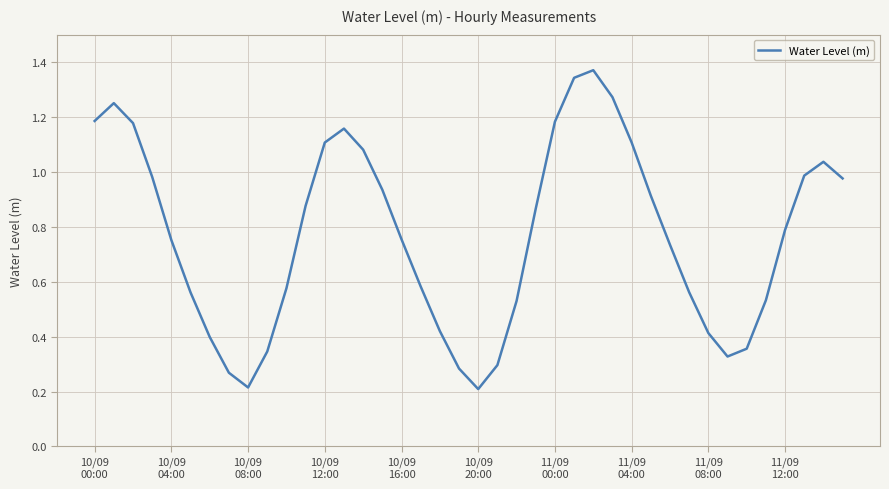

True or false: the data has more than 0 interior local peaks.

True